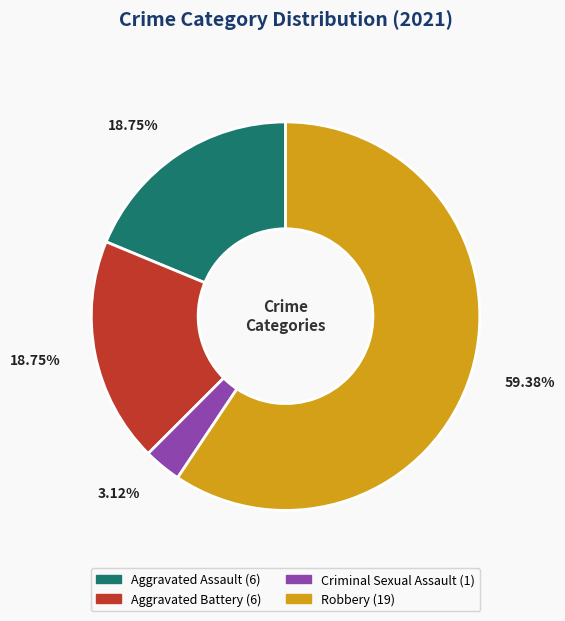

Is there a majority slice in this chart?

Yes